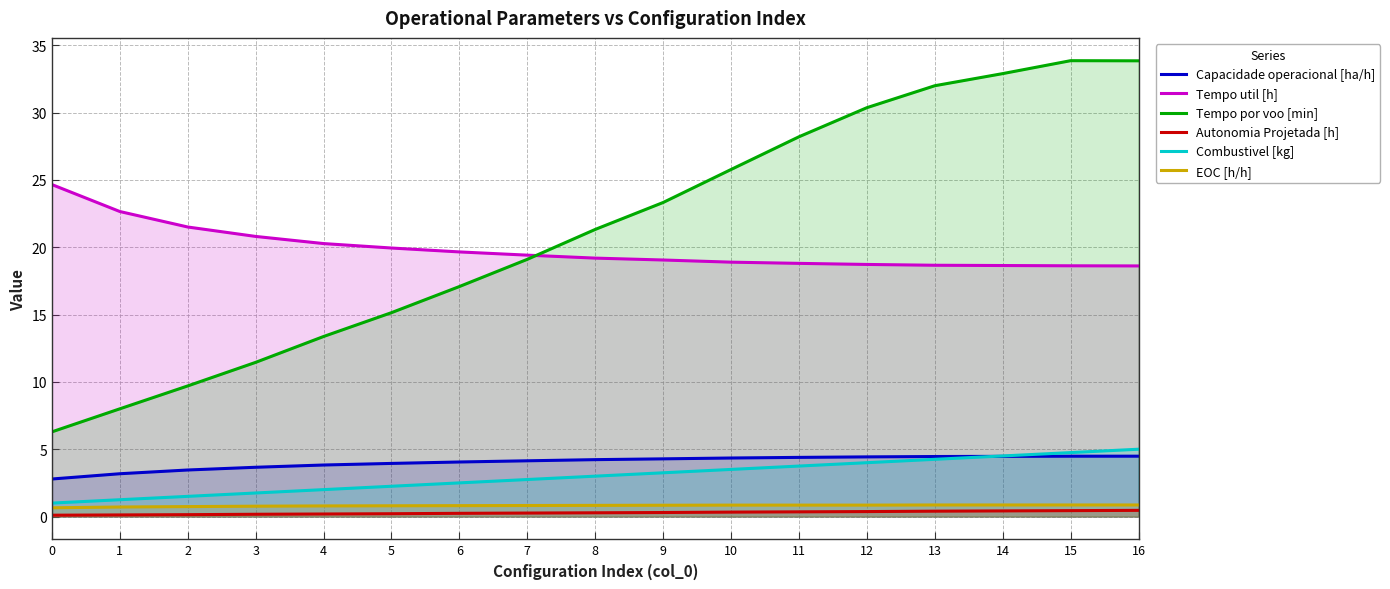

At which label does Tempo por voo [min] first exceed 21?

8